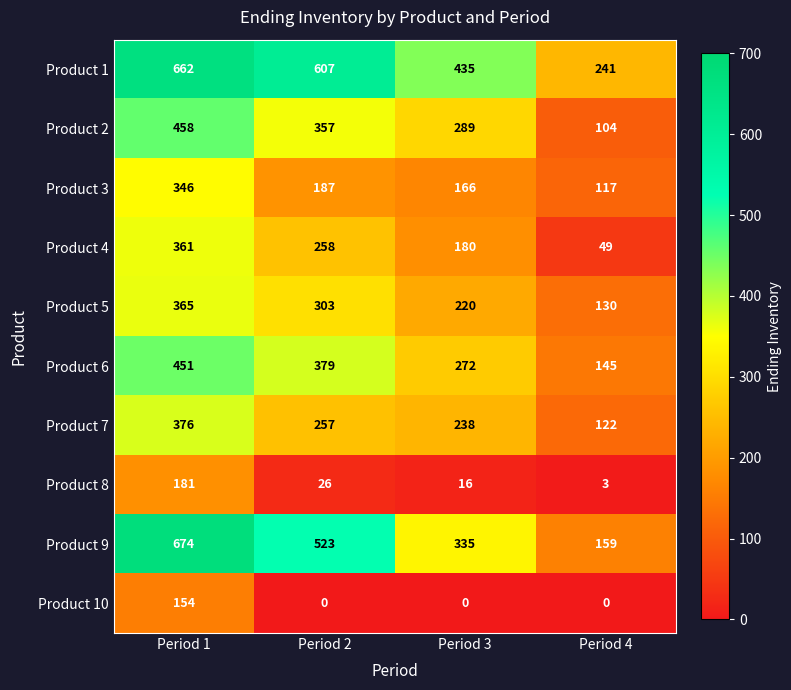

At which category is the sum across all series the highest?

Period 1